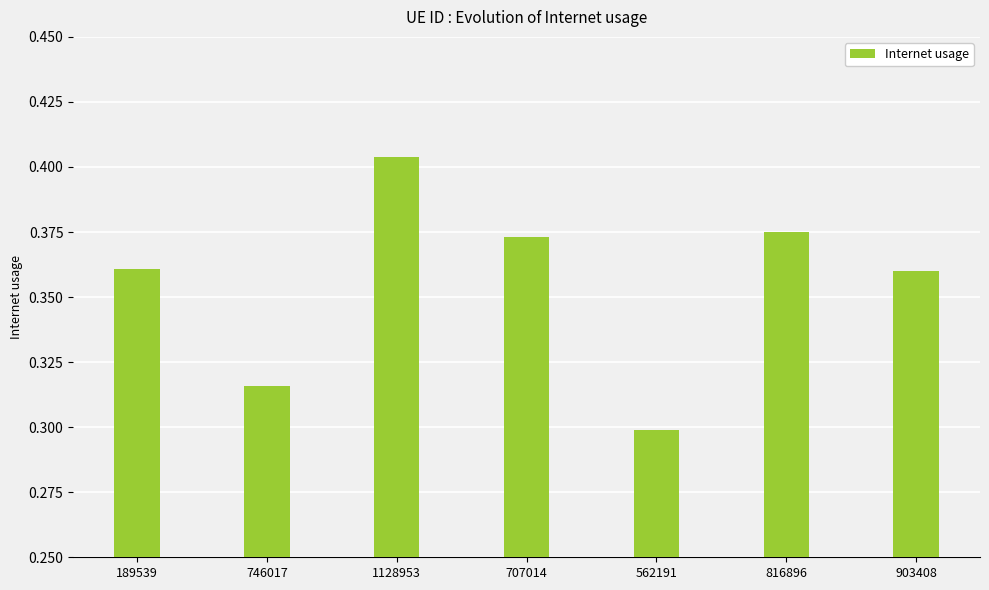

Which category has the lowest value across all series?

562191